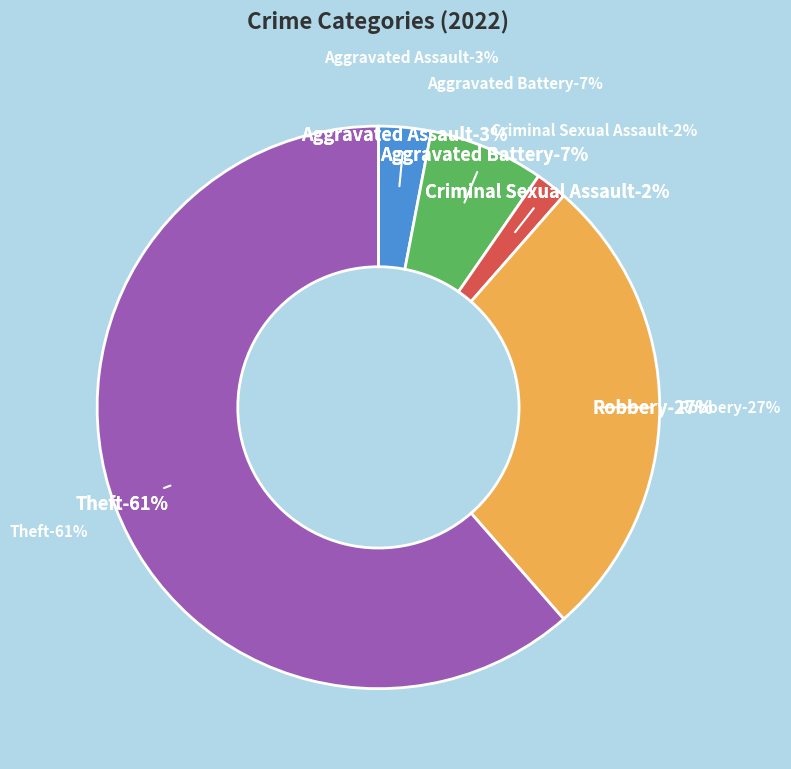

How many segments does this pie chart have?

5